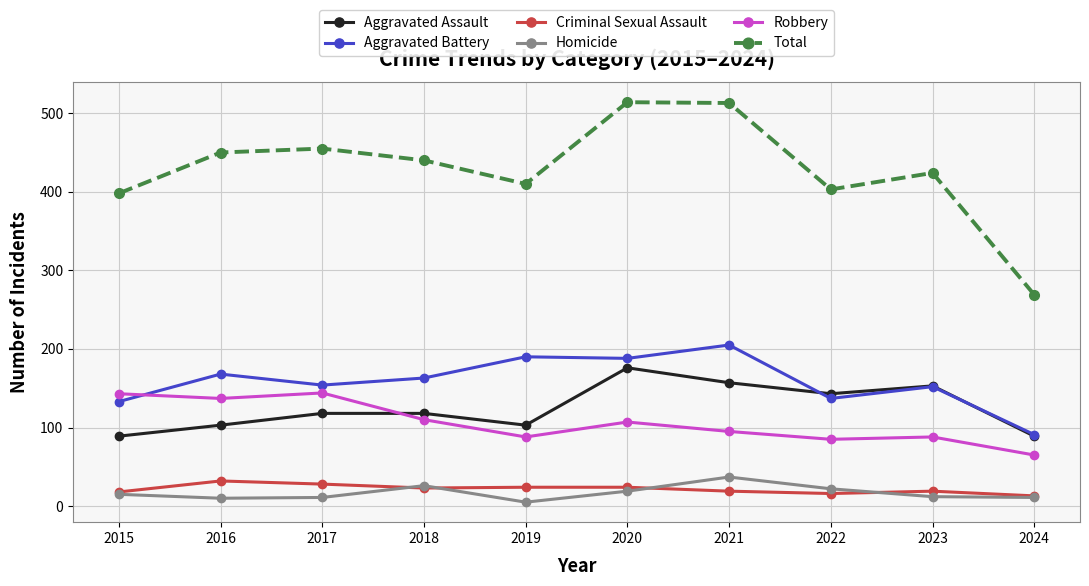

What is the sum of all Aggravated Battery values?

1581